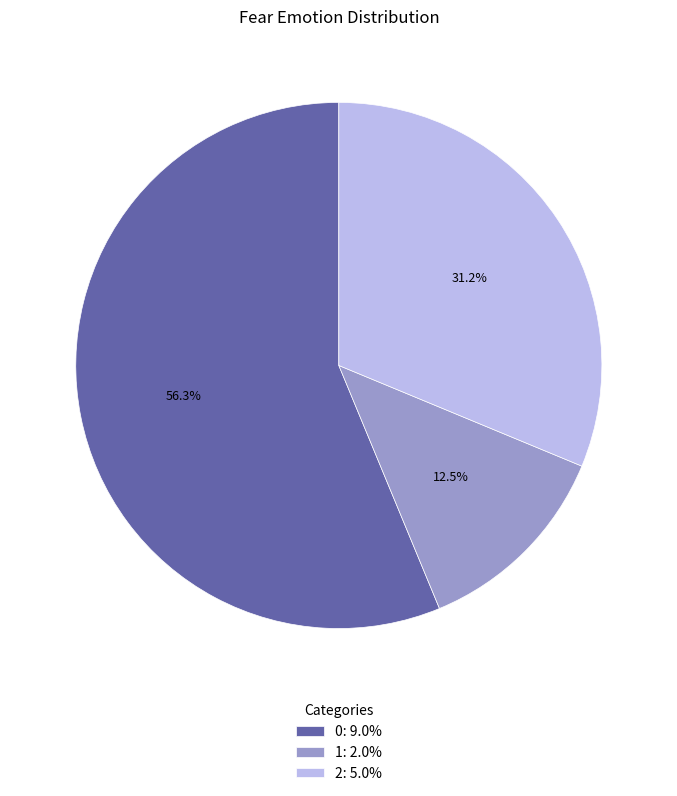

To the nearest percent, what portion does 2 represent?

31%